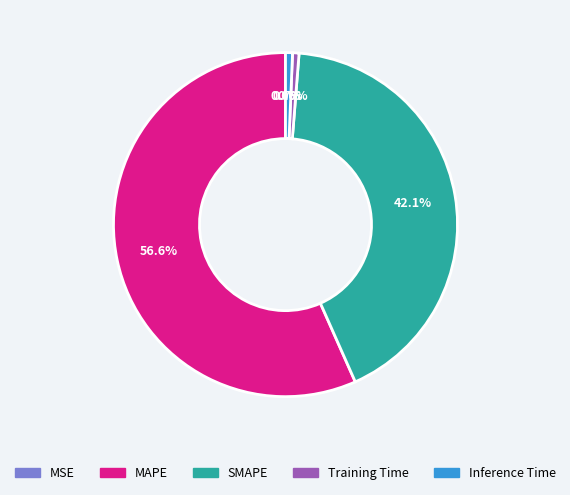

Which slice is the largest?

MAPE